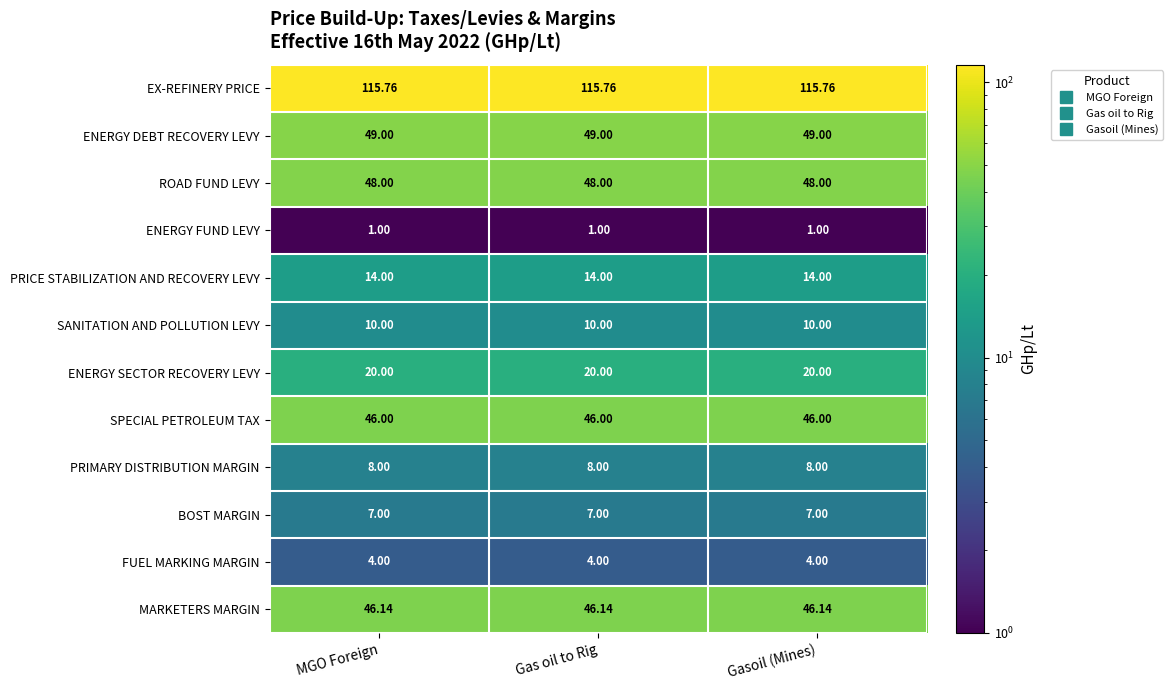

Rank the series at MGO Foreign from lowest to highest value.

ENERGY FUND LEVY, FUEL MARKING MARGIN, BOST MARGIN, PRIMARY DISTRIBUTION MARGIN, SANITATION AND POLLUTION LEVY, PRICE STABILIZATION AND RECOVERY LEVY, ENERGY SECTOR RECOVERY LEVY, SPECIAL PETROLEUM TAX, MARKETERS MARGIN, ROAD FUND LEVY, ENERGY DEBT RECOVERY LEVY, EX-REFINERY PRICE